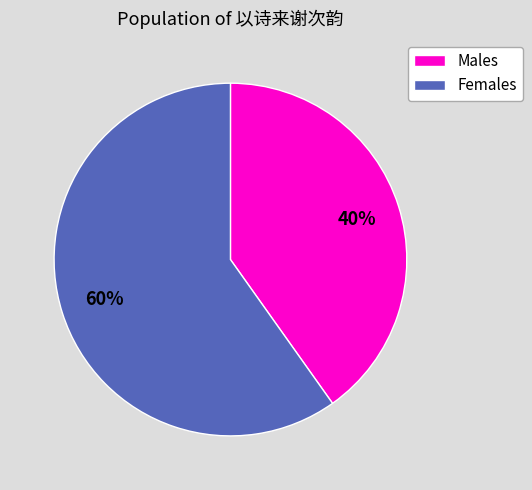

To the nearest percent, what is the average slice percentage?

50%